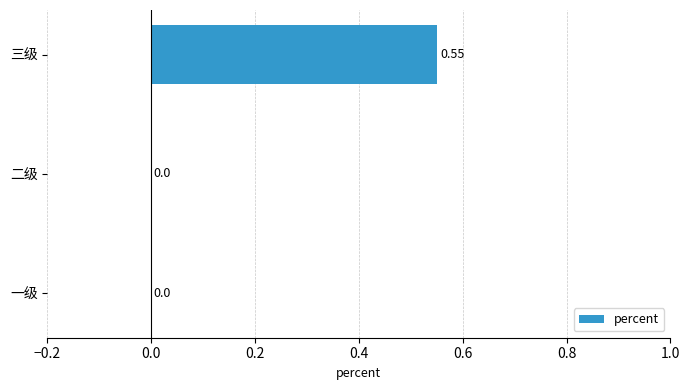

At which category does the chart reach its peak across all series?

三级